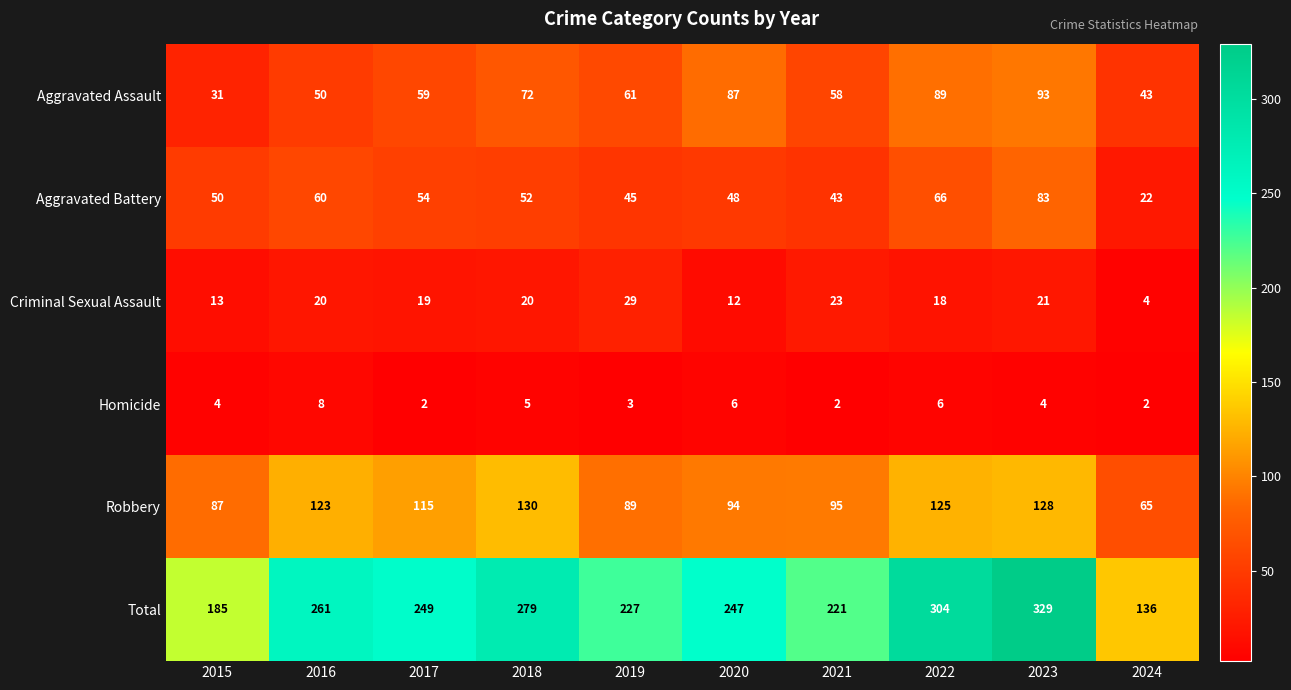

At which label is Robbery closest to 97?

2021